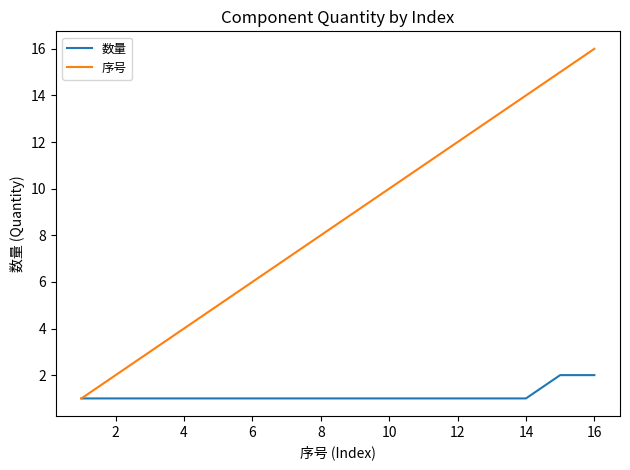

What is the maximum value shown in the chart?

16